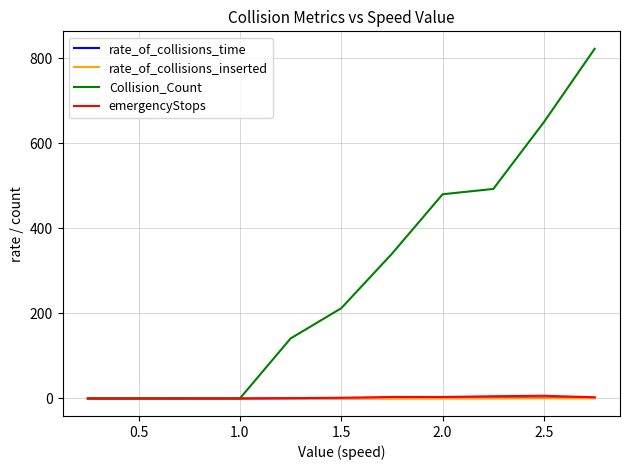

Which series has the largest range (max minus min)?

Collision_Count